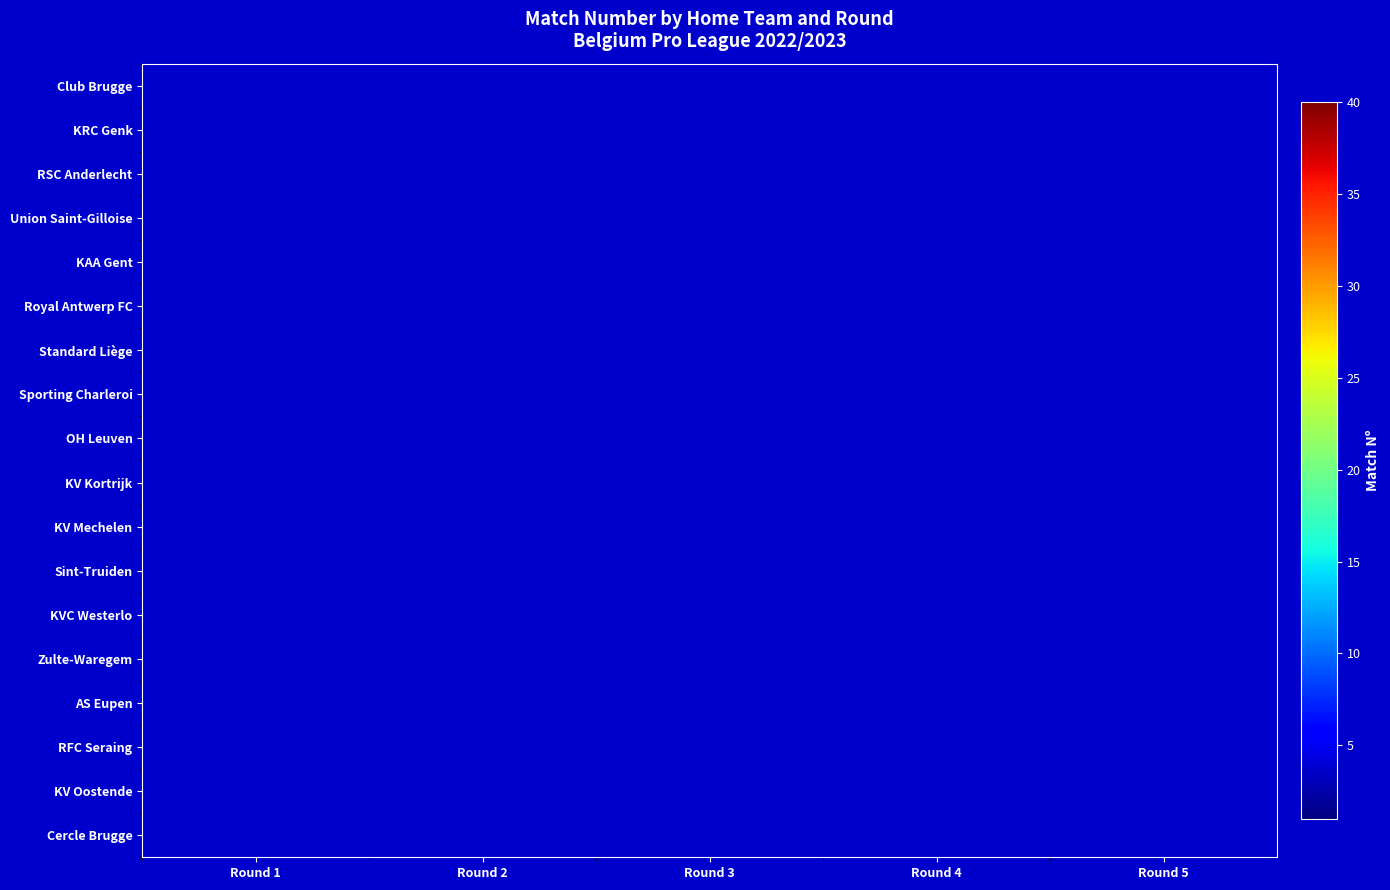

At which category does the chart reach its peak across all series?

Round 5